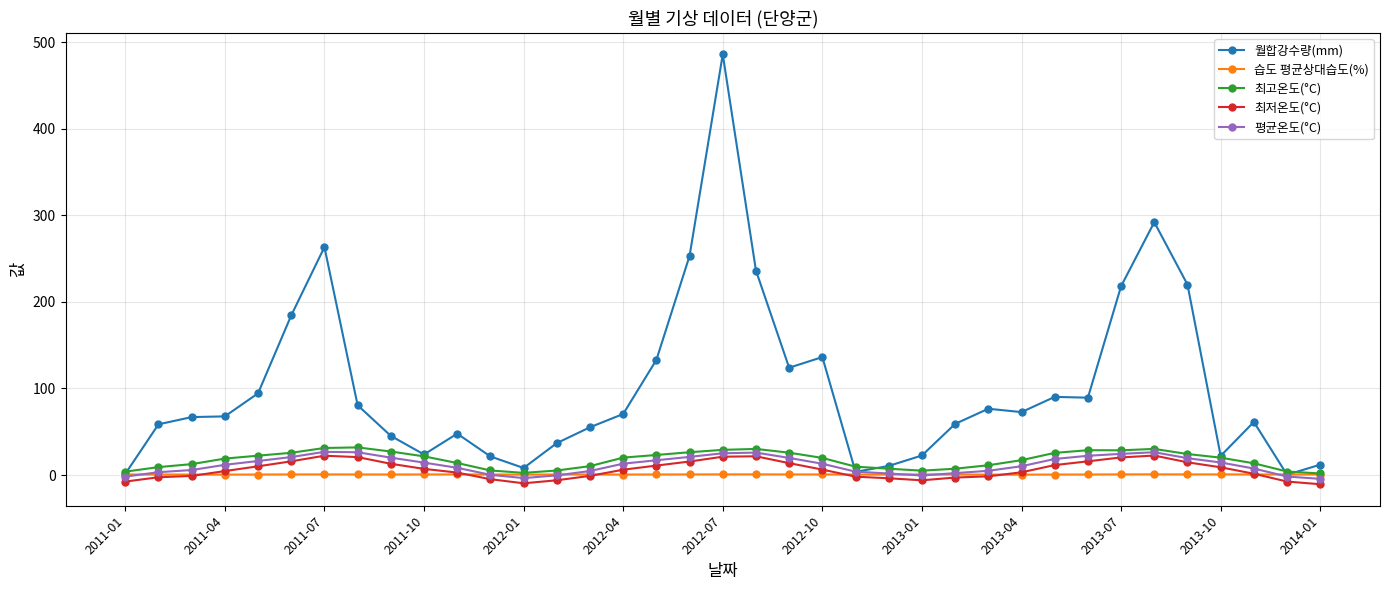

At how many categories does at least one series exceed 171?

8